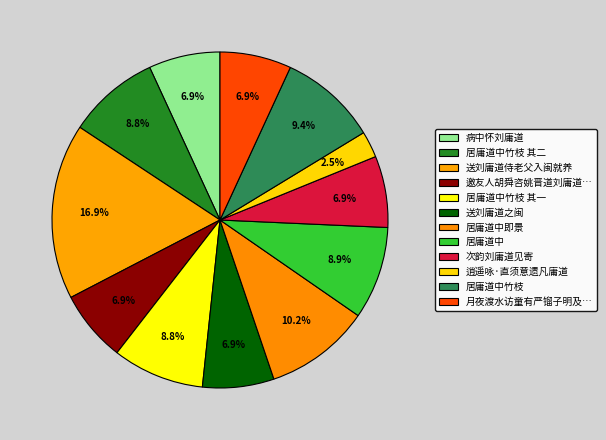

How many segments does this pie chart have?

12